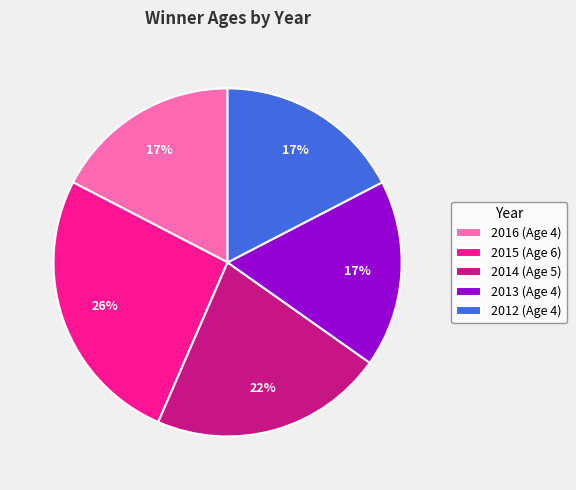

Do 2015 and 2014 together represent more than half of the pie?

No